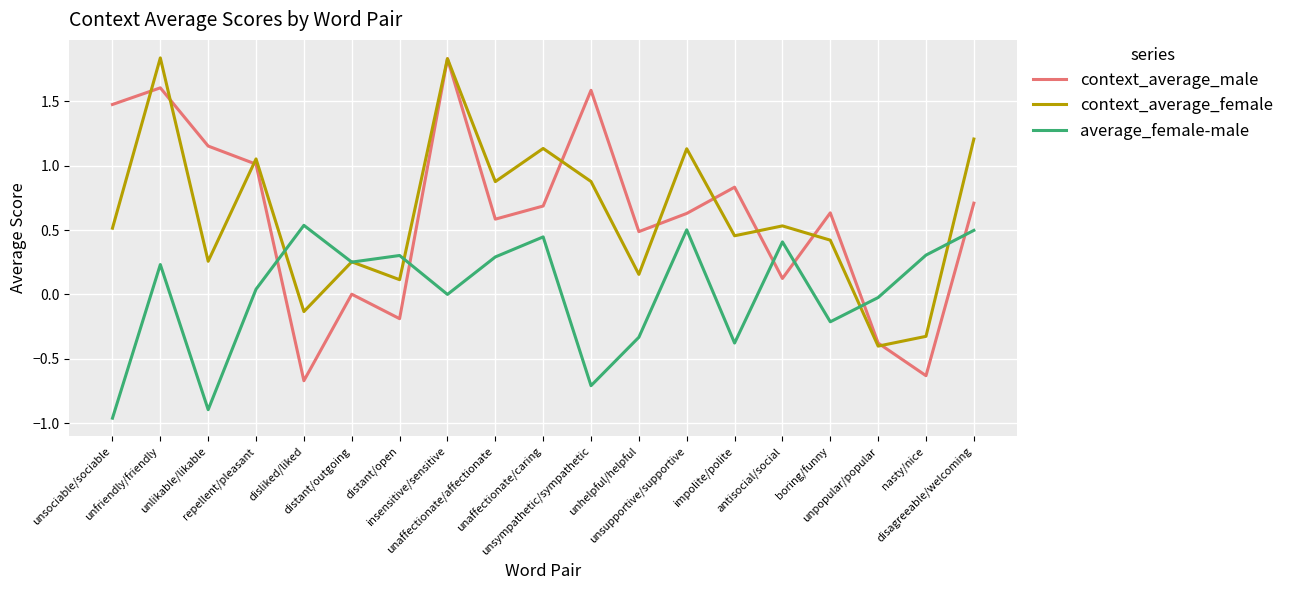

The value of context_average_male at boring/funny is 0.6. True or false?

True